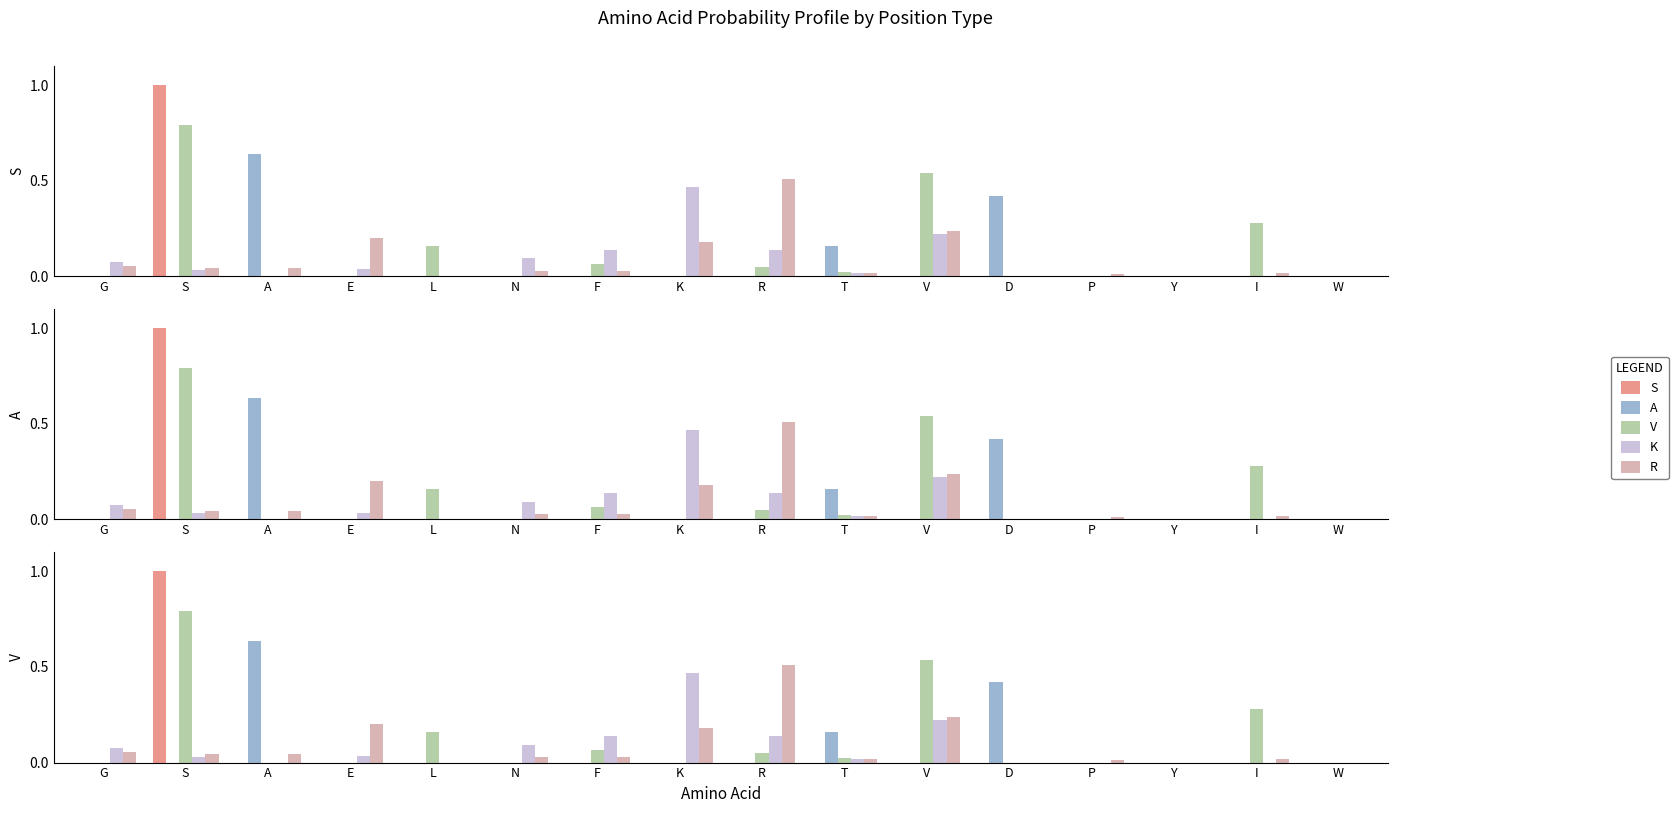

At which label does R reach its peak?

R